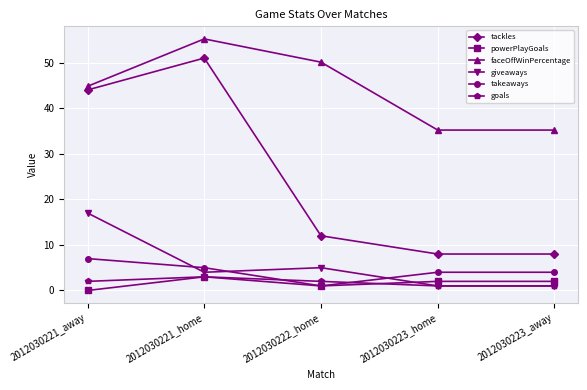

What is the sum of all faceOffWinPercentage values?

220.5